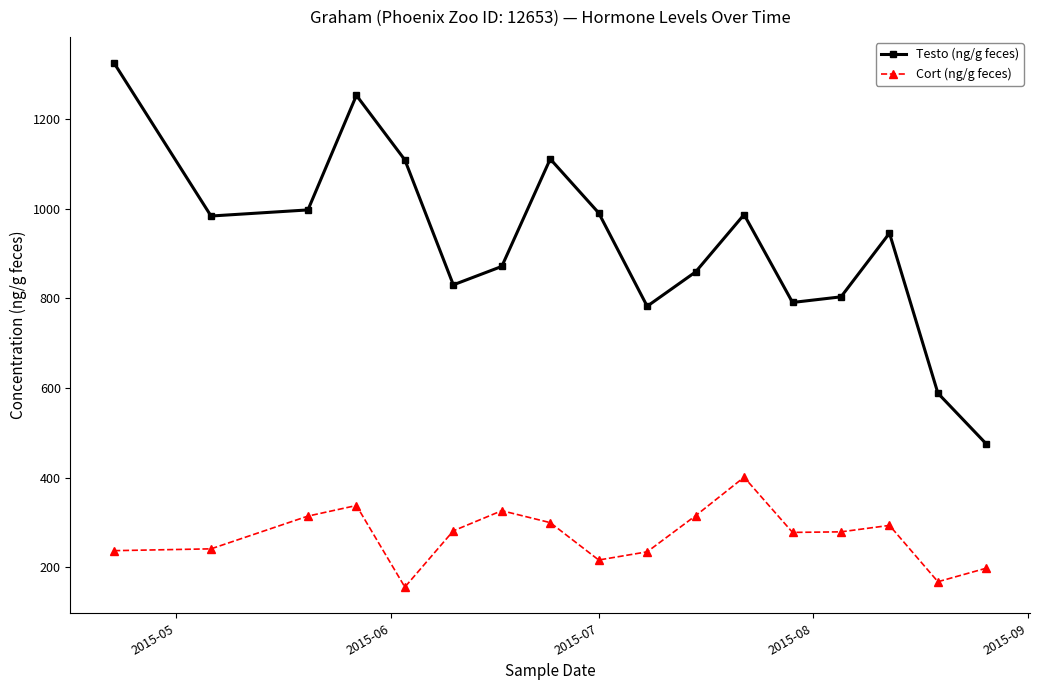

True or false: Cort (ng/g feces) and Testo (ng/g feces) cross at least once.

False